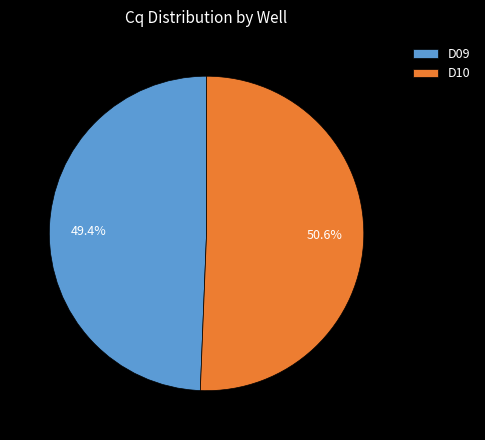

What percentage do D09 and D10 together represent?

100.0%